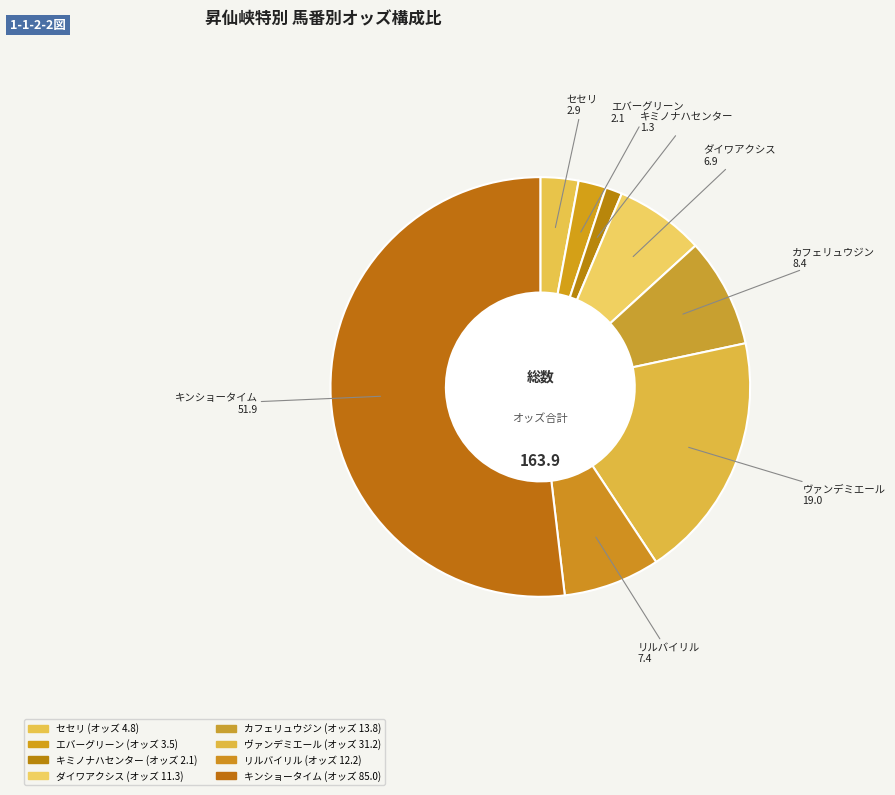

How many segments does this pie chart have?

8